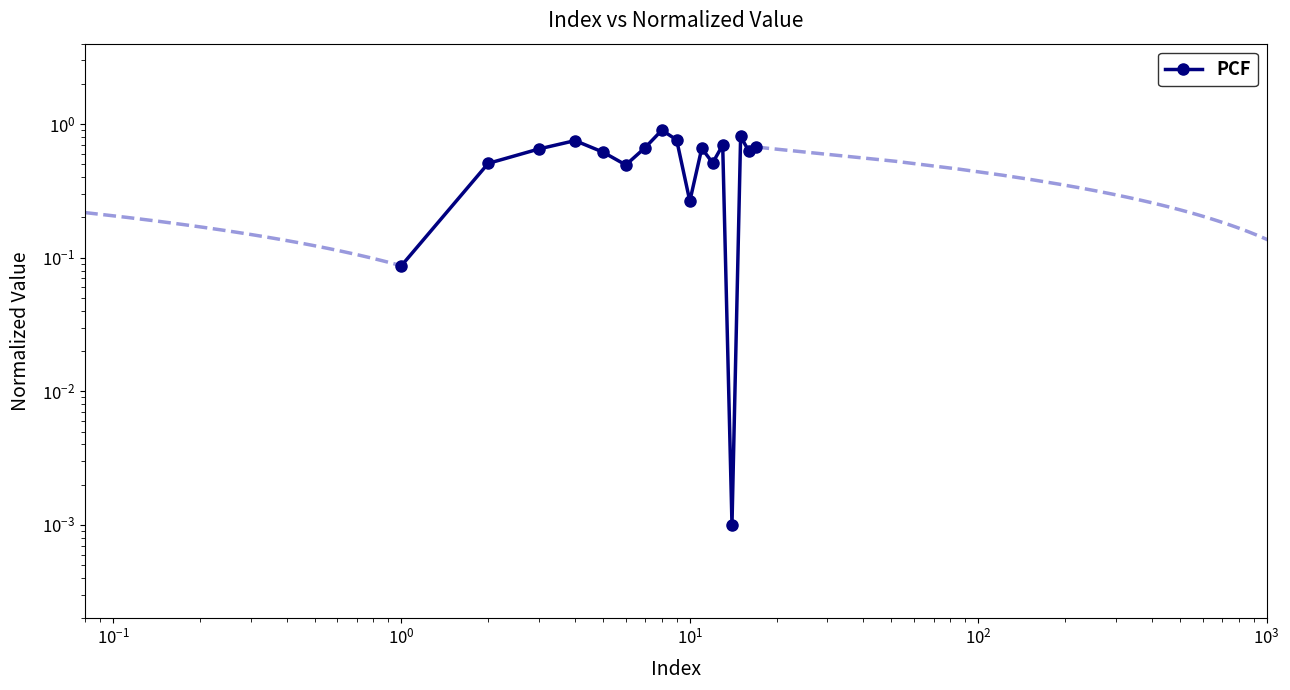

What is the average value?

0.6